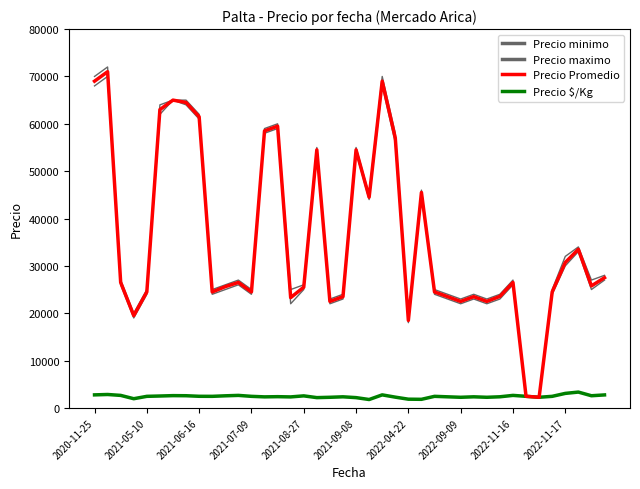

How many lines are shown in the chart?

4